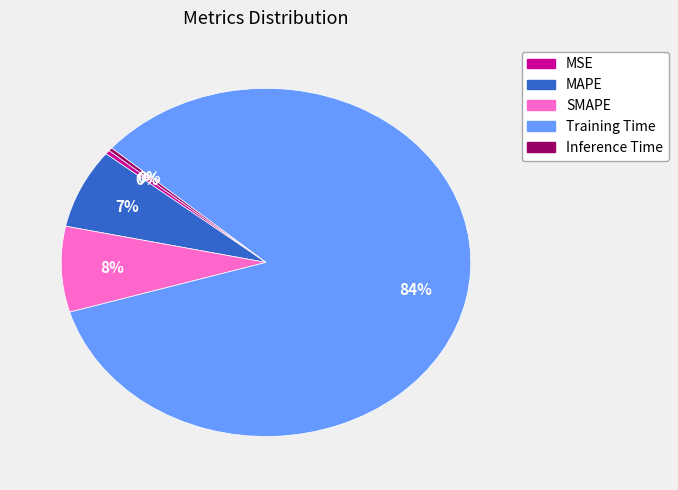

Which slice is the largest?

Training Time